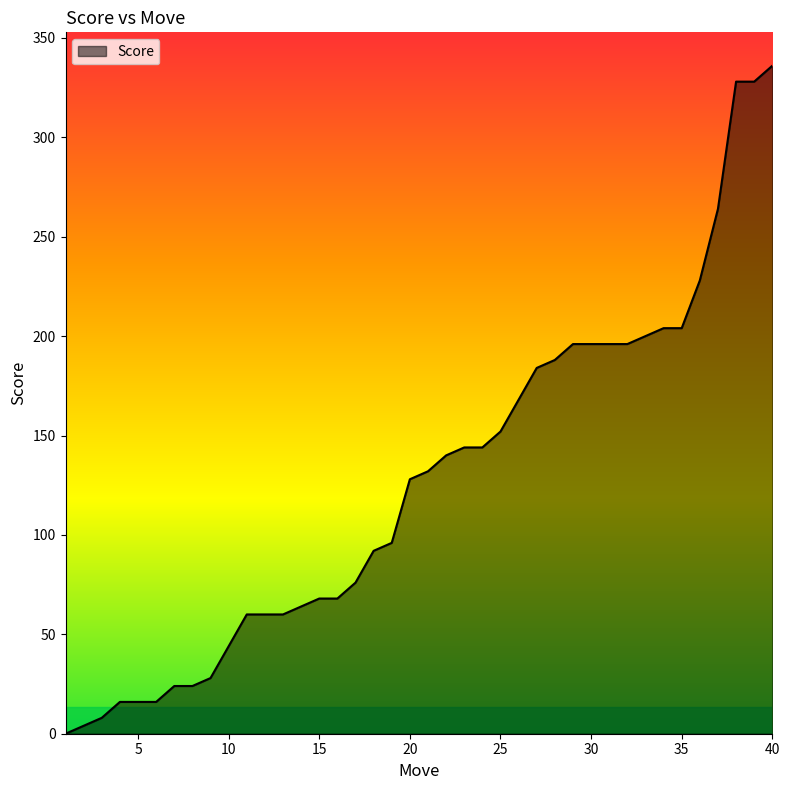

What is the difference between the maximum and minimum values?

336